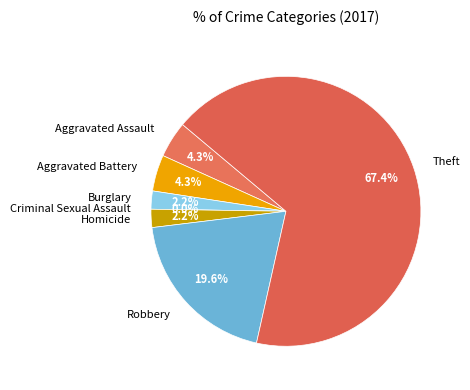

True or false: Theft accounts for 67% of the total.

True